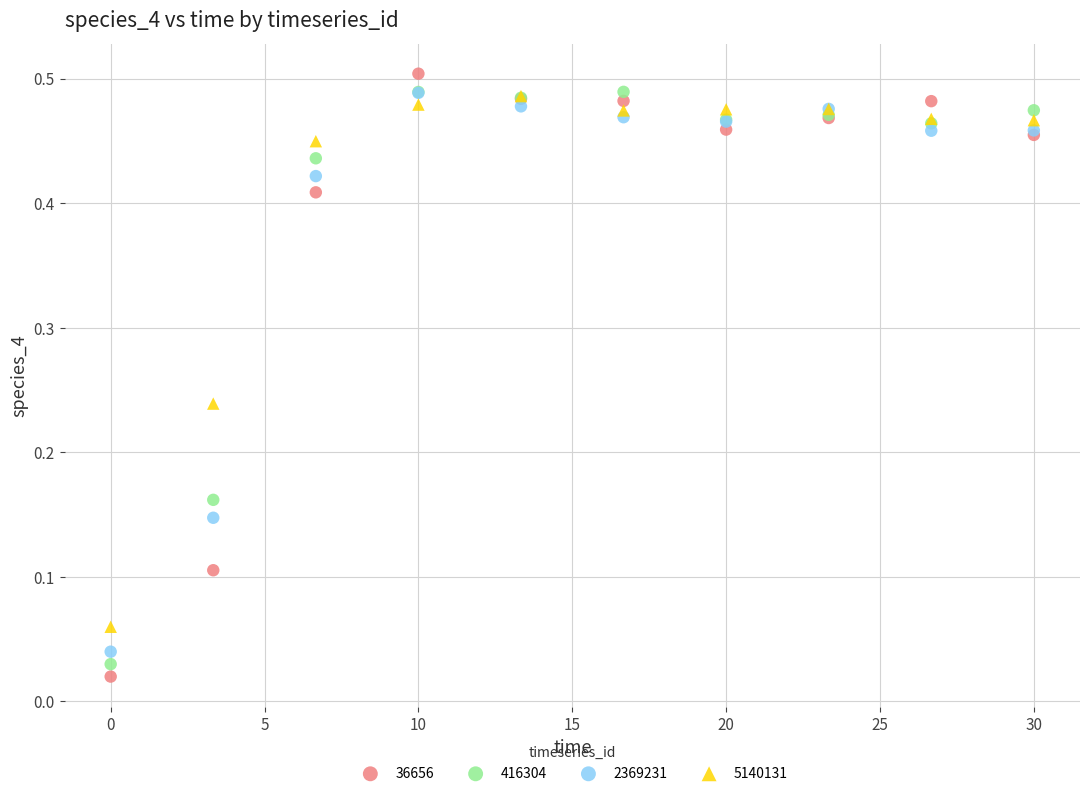

What are all the series names shown in the legend?

36656, 416304, 2369231, 5140131